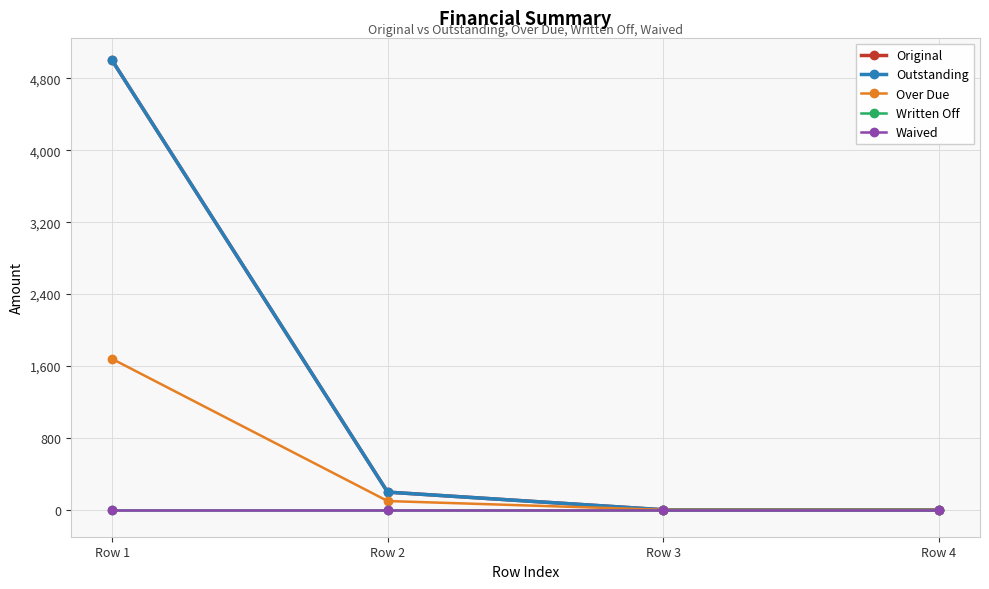

What is the maximum value shown in the chart?

5000.0